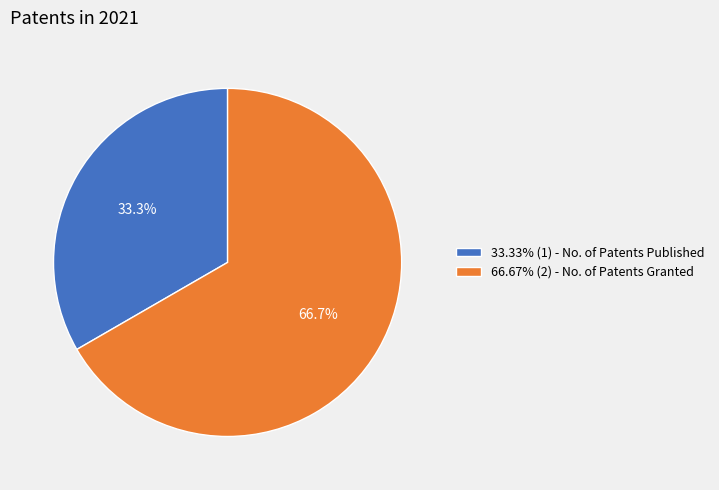

What portion of the pie excludes 33.33% (1) - No. of Patents Published?

66.7%